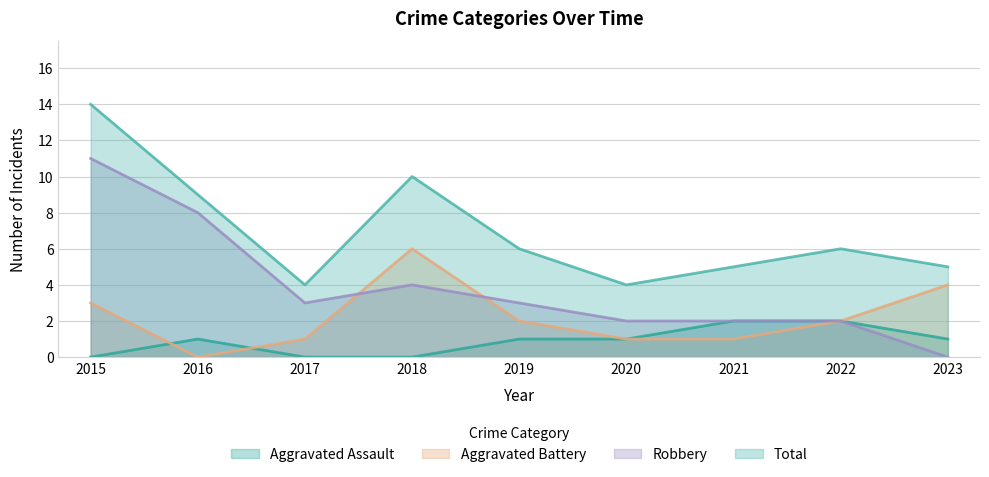

True or false: Aggravated Assault has a value of 2 at 2022.

True